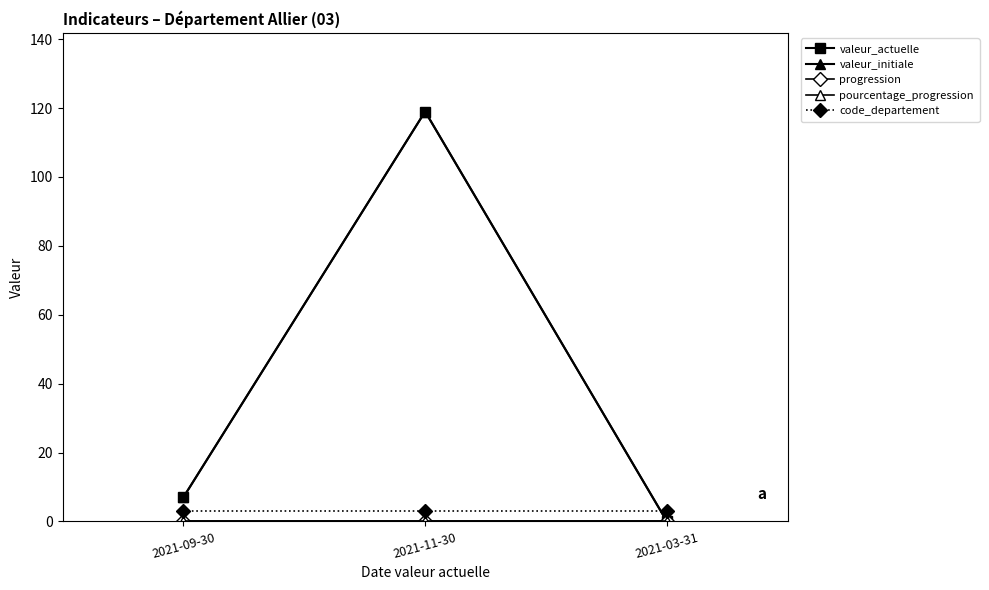

Is this an area chart (filled region under the line)?

No